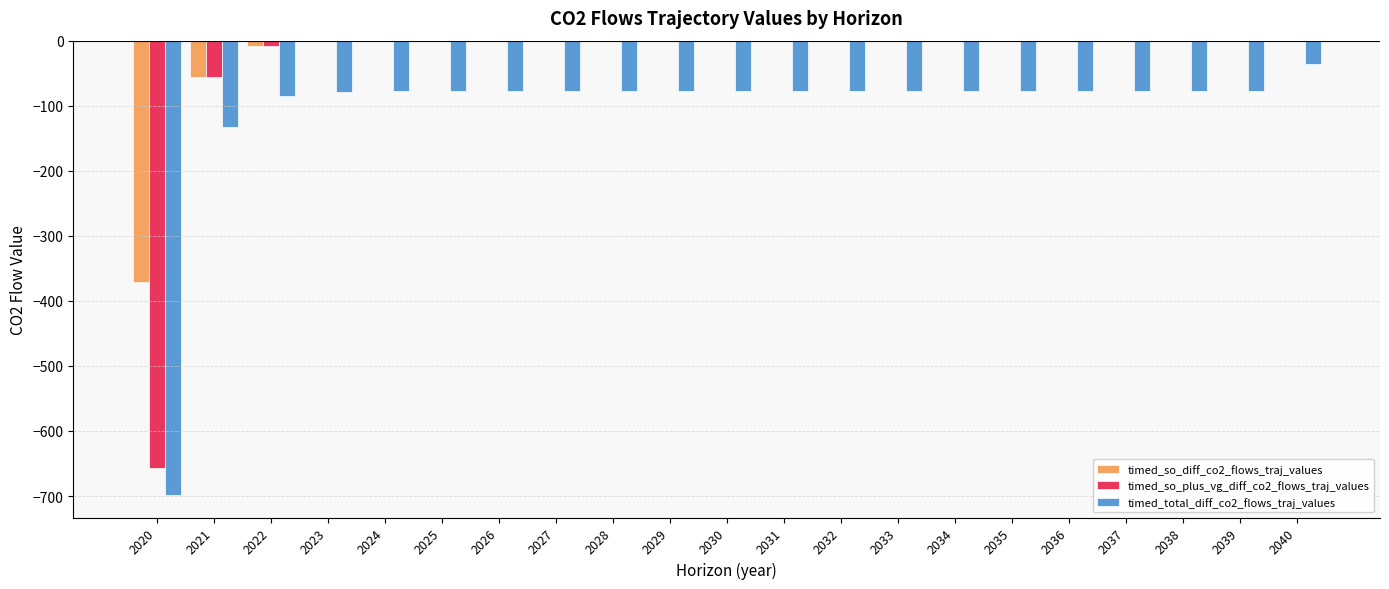

What is the maximum value for timed_total_diff_co2_flows_traj_values?

-35.6